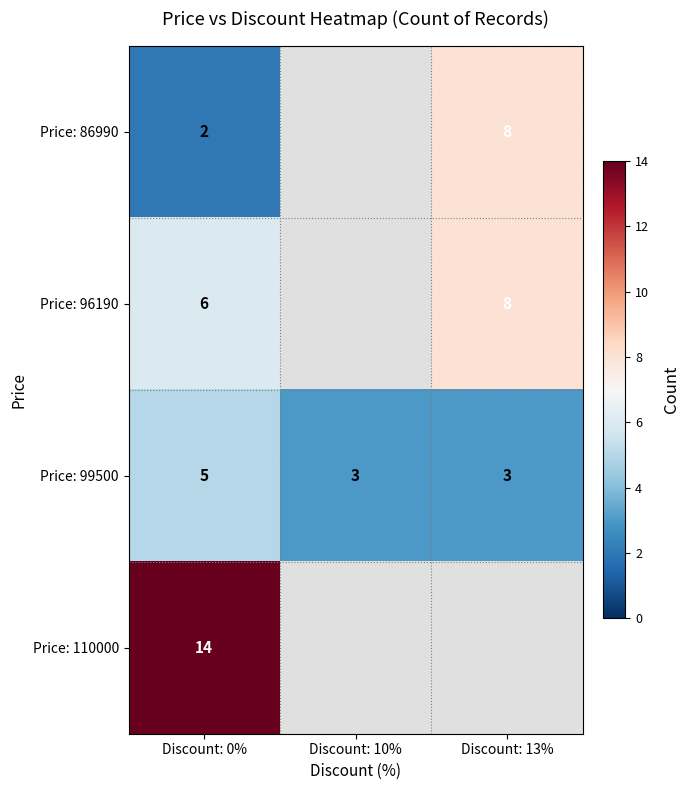

Between Discount: 0% and Discount: 13%, which is larger?

Discount: 13%